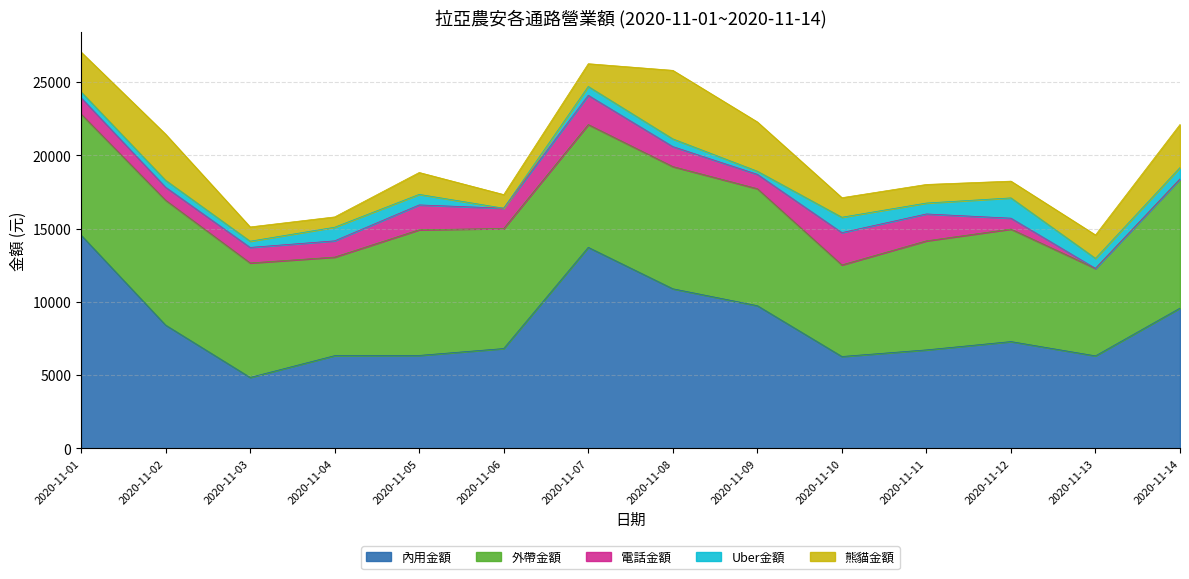

What is the difference between the second highest and second lowest values in the 內用金額 series?

7452